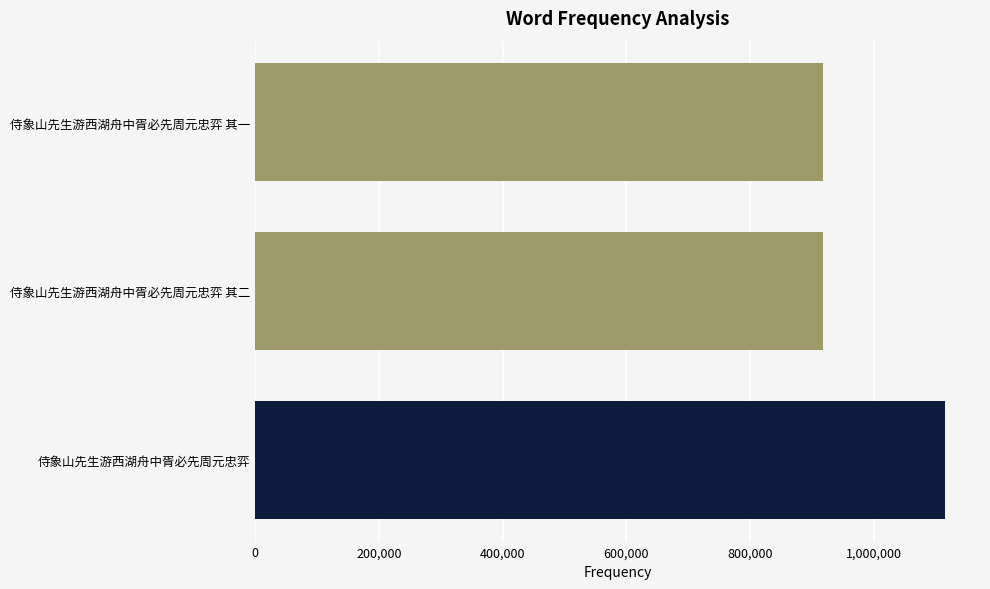

What is the change in value from 0 to 600,000?

+882424